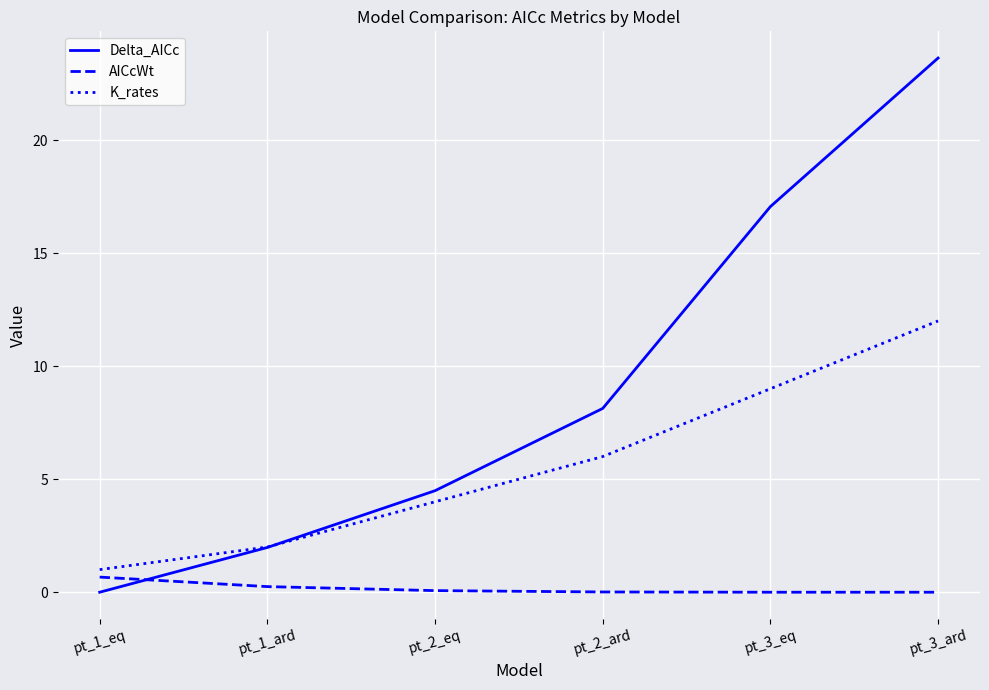

Between pt_1_eq and pt_2_ard, which series saw the biggest shift?

Delta_AICc